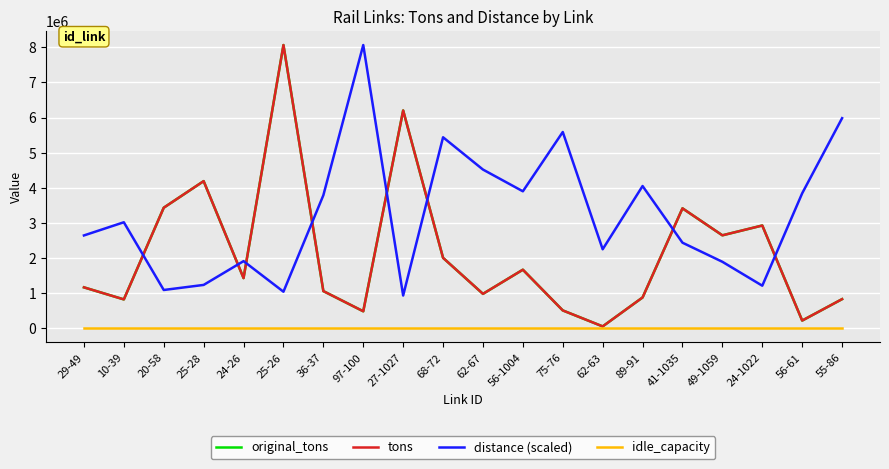

True or false: tons and idle_capacity cross at least once.

False